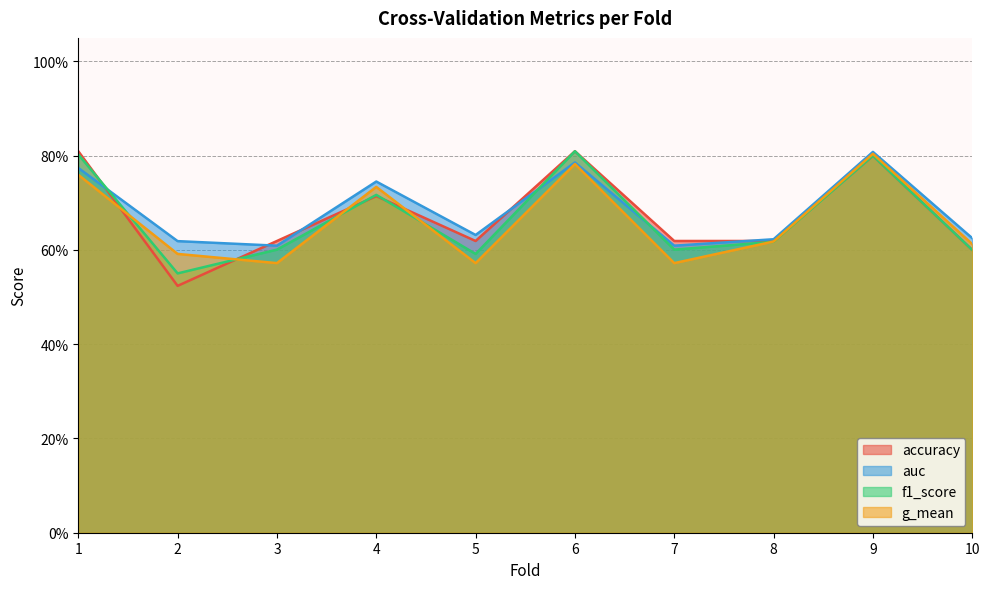

At which category does f1_score reach its first local peak?

4